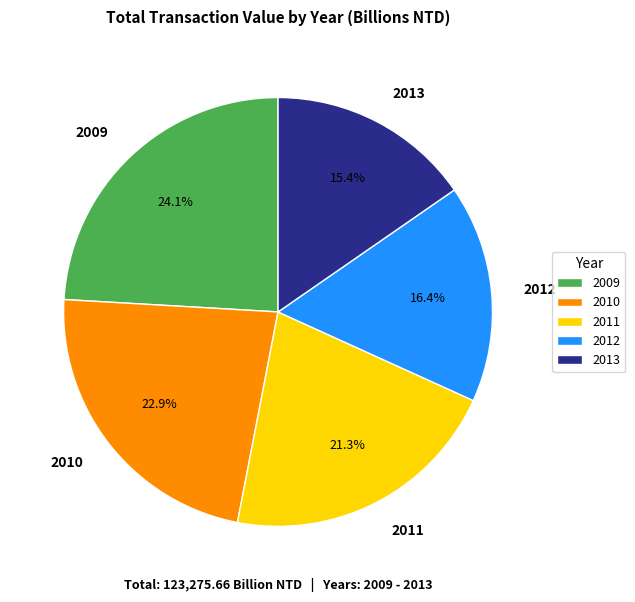

Count the number of slices in the pie.

5